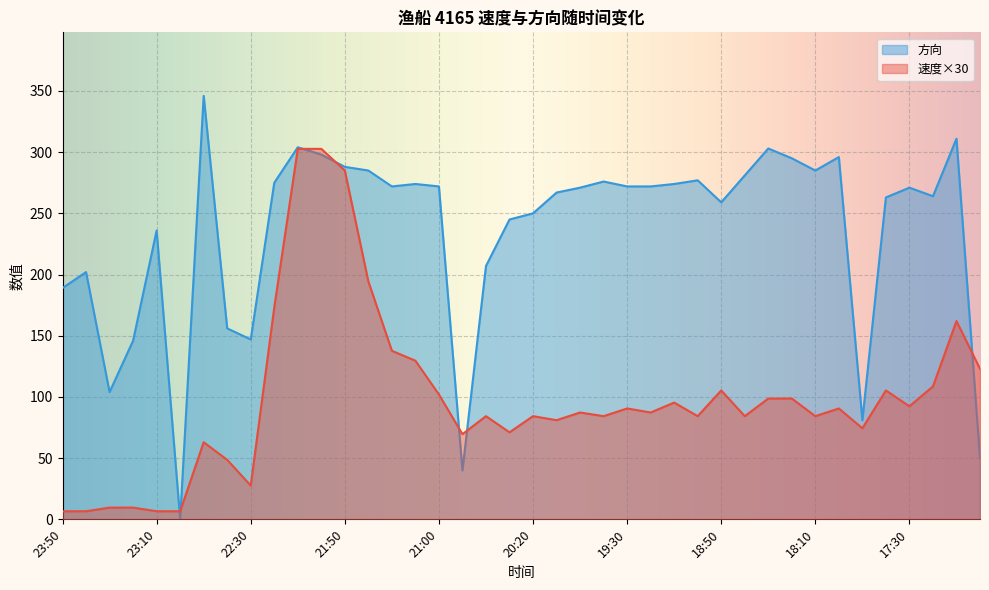

Which series ends up on top after the final intersection of 方向 and 速度?

速度